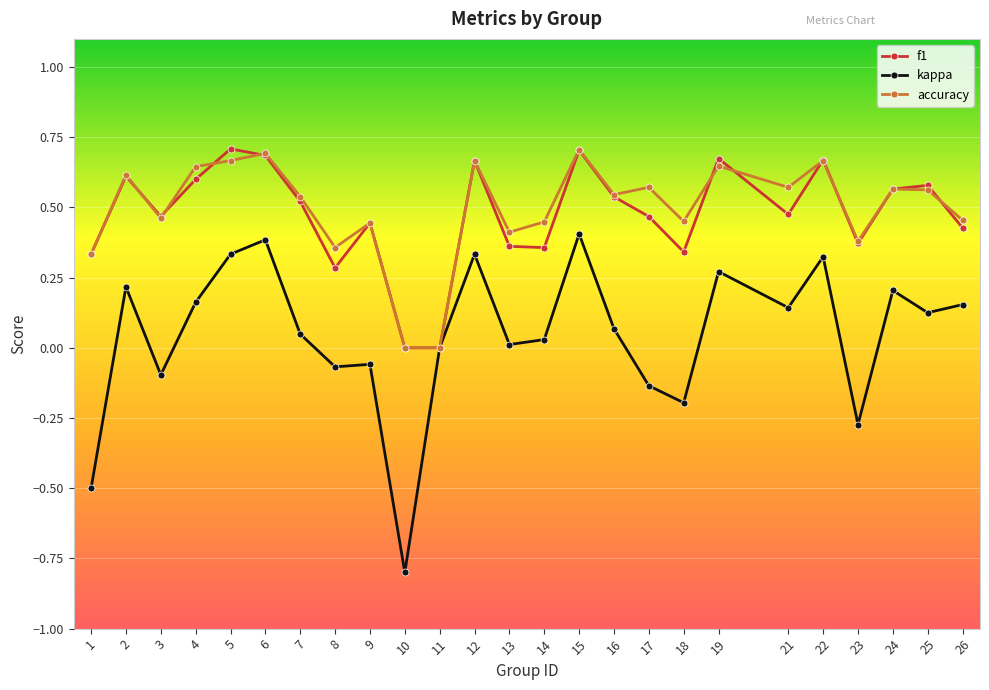

The f1 series shows 0.1 at 23. True or false?

False